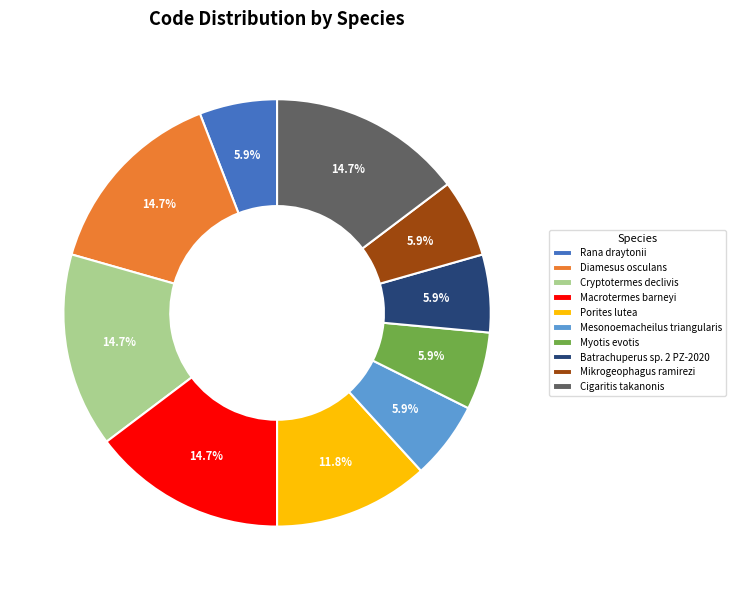

What is the ratio of the value at Porites lutea to the value at Cigaritis takanonis?

0.8